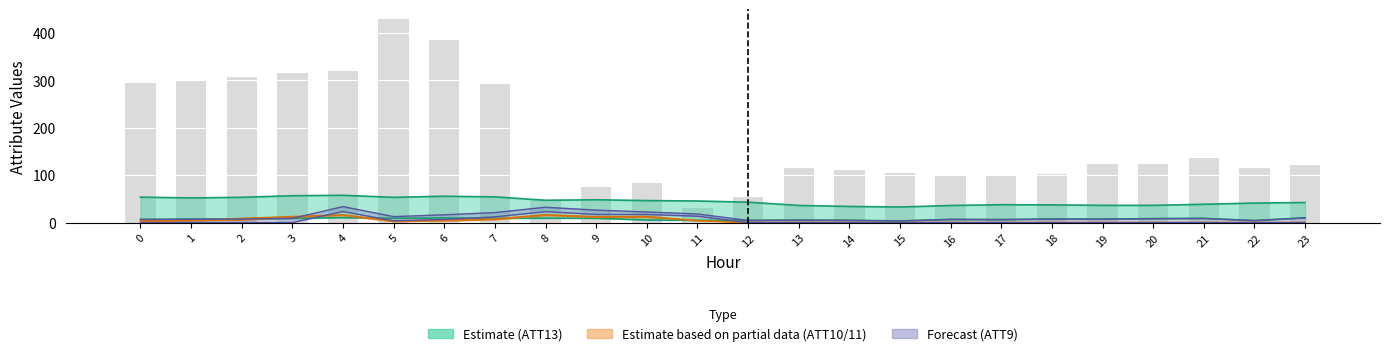

What is the value of the 12th bar from the left?

31.2